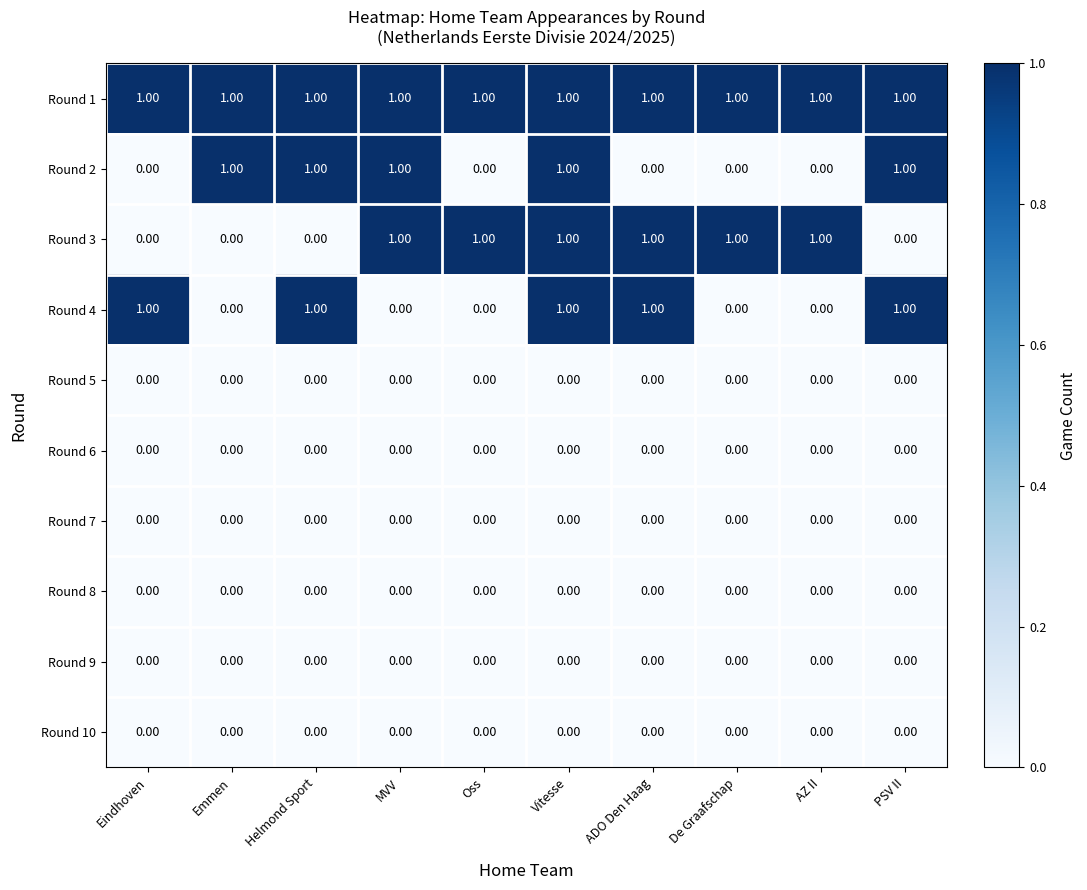

At how many categories does at least one series exceed 0?

10